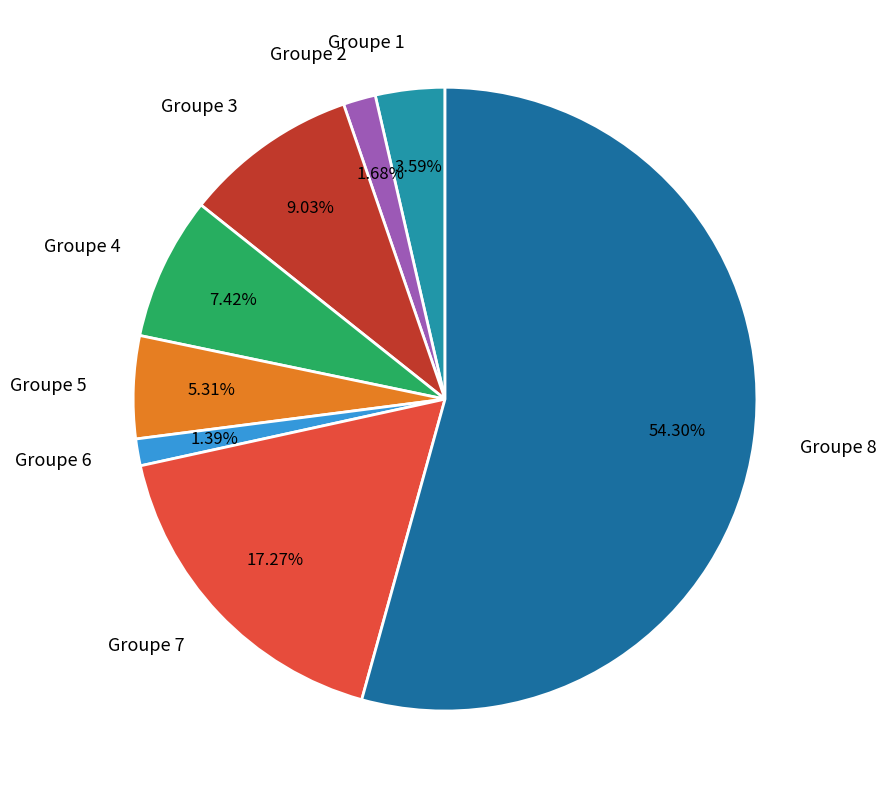

To the nearest percent, what percentage of the pie is Groupe 4?

7%